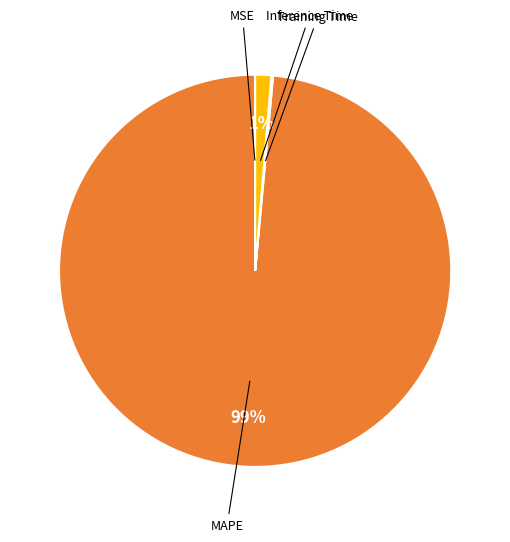

To the nearest percent, what is the combined percentage of Inference Time and MAPE?

100%